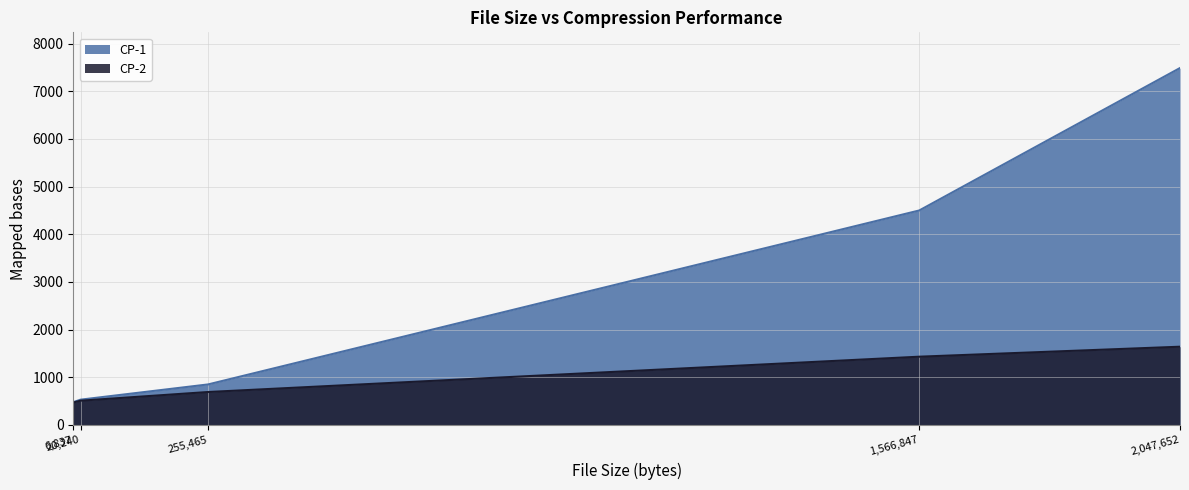

Which series has the largest total across all categories?

CP-1